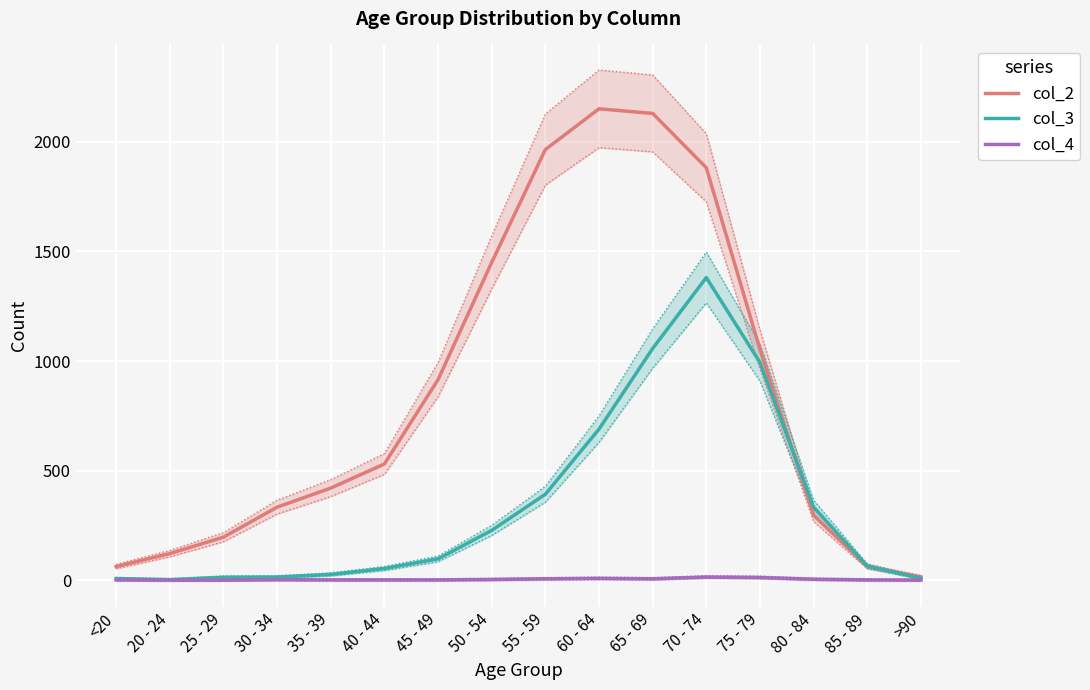

Reading right to left, list all the values displayed in this chart.

col_2: >90=15	85 - 89=62	80 - 84=296	75 - 79=1053	70 - 74=1882	65 - 69=2130	60 - 64=2151	55 - 59=1965	50 - 54=1450	45 - 49=915	40 - 44=530	35 - 39=420	30 - 34=333	25 - 29=196	20 - 24=121	<20=62
col_3: >90=9	85 - 89=64	80 - 84=333	75 - 79=993	70 - 74=1381	65 - 69=1057	60 - 64=689	55 - 59=392	50 - 54=227	45 - 49=97	40 - 44=53	35 - 39=26	30 - 34=14	25 - 29=13	20 - 24=2	<20=7
col_4: >90=0	85 - 89=1	80 - 84=4	75 - 79=12	70 - 74=14	65 - 69=6	60 - 64=8	55 - 59=6	50 - 54=3	45 - 49=1	40 - 44=1	35 - 39=1	30 - 34=2	25 - 29=0	20 - 24=0	<20=1